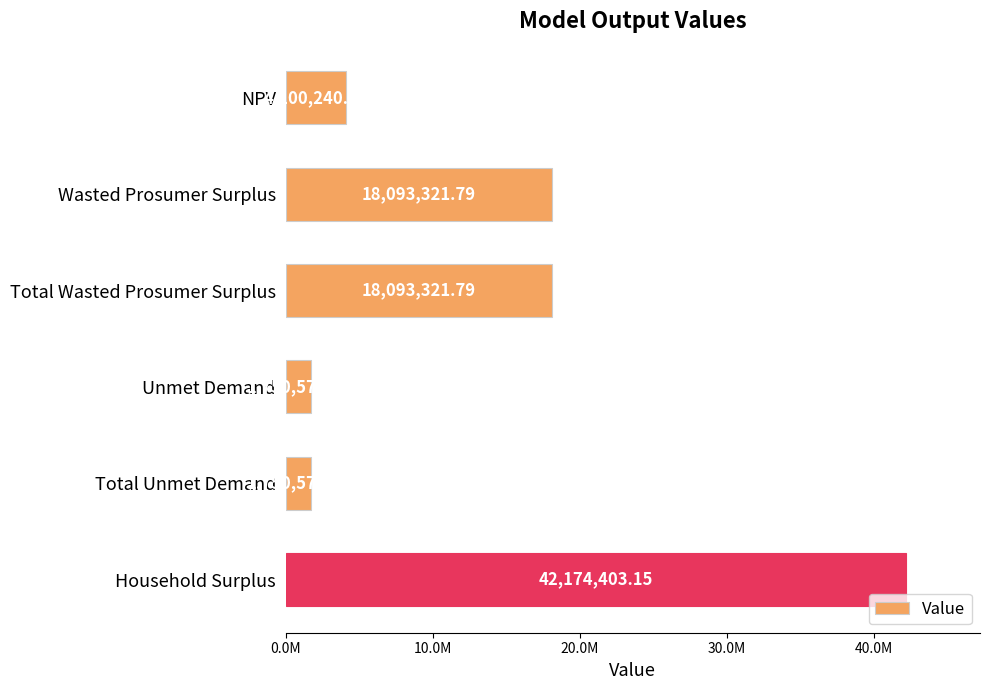

Are the bars horizontal?

Yes